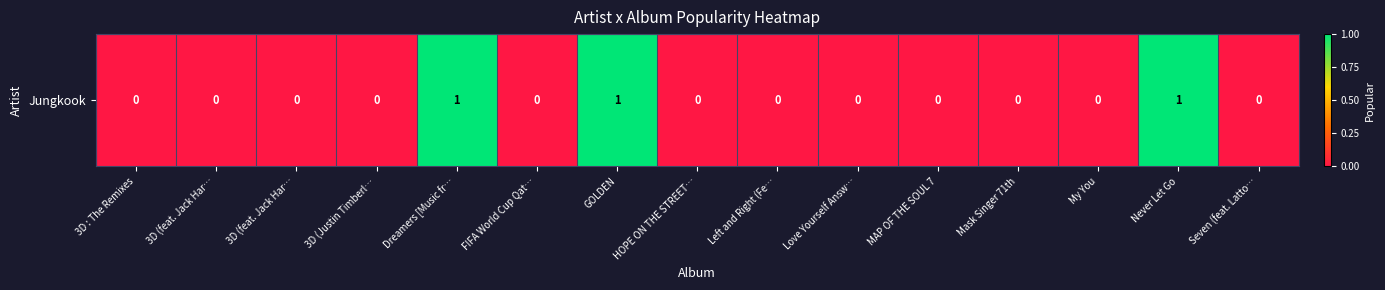

True or false: the data shows 0 at GOLDEN.

False